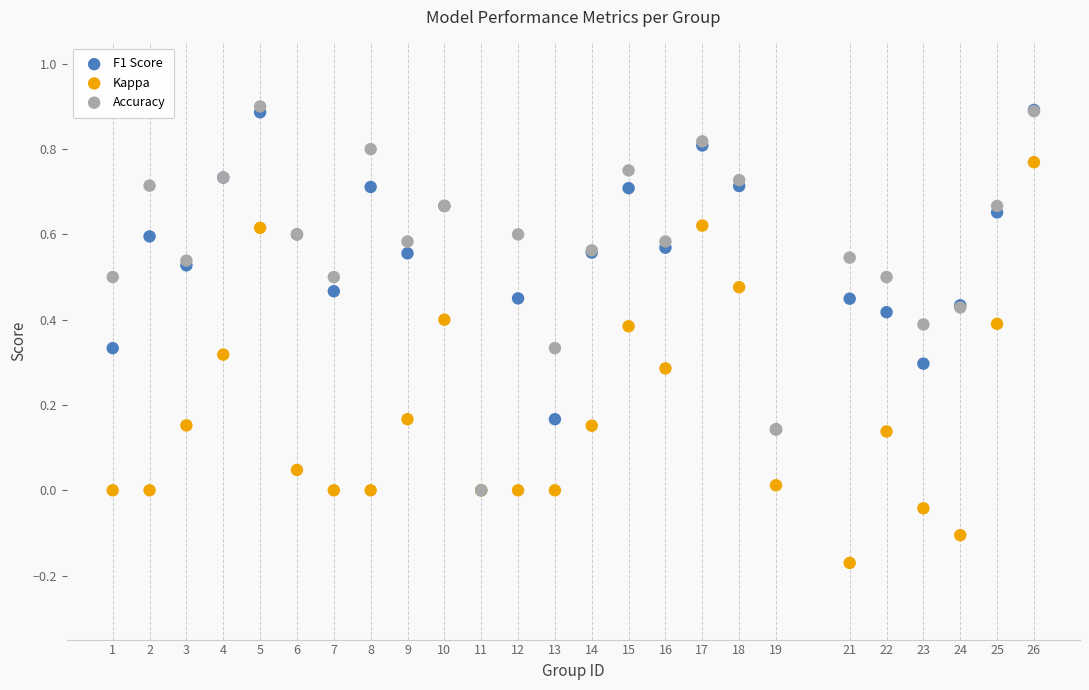

What are all the series names shown in the legend?

F1 Score, Kappa, Accuracy